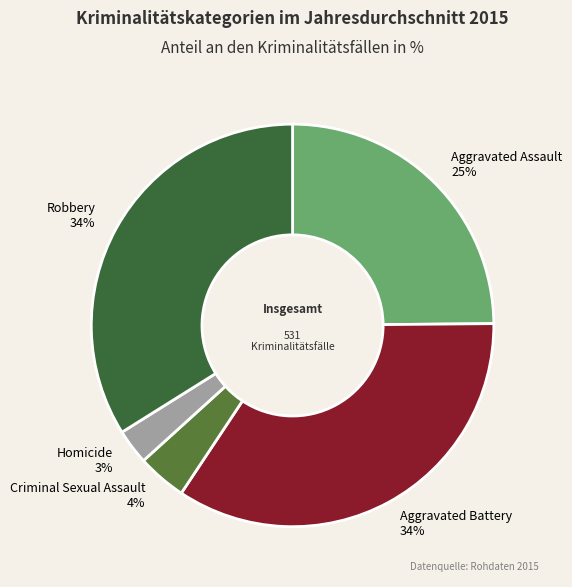

Which has a higher value, Aggravated Assault or Robbery?

Robbery